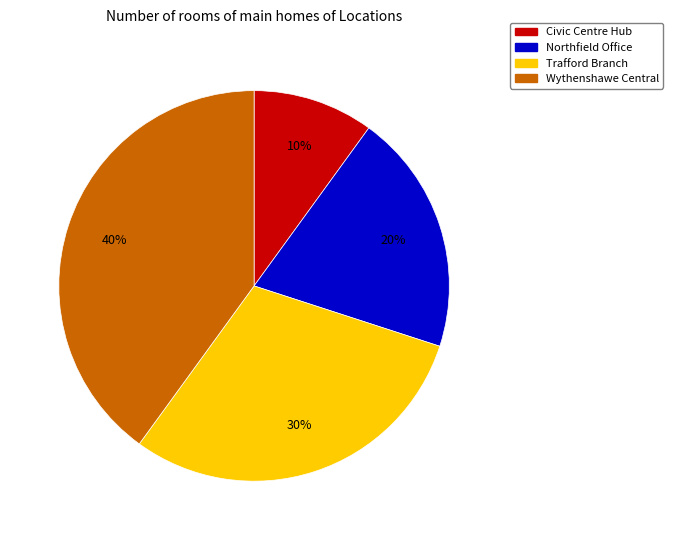

Does Civic Centre Hub represent more than half of the total?

No